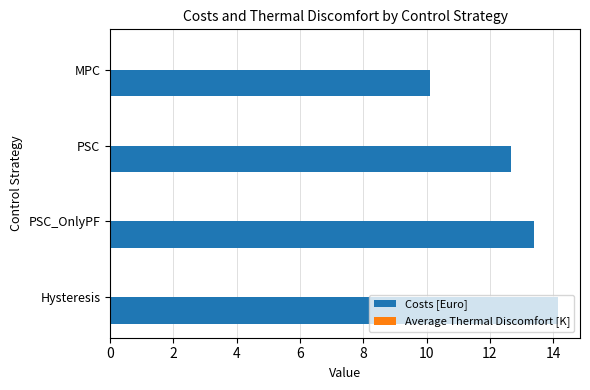

Where is Costs [Euro] nearest to the value 12?

PSC